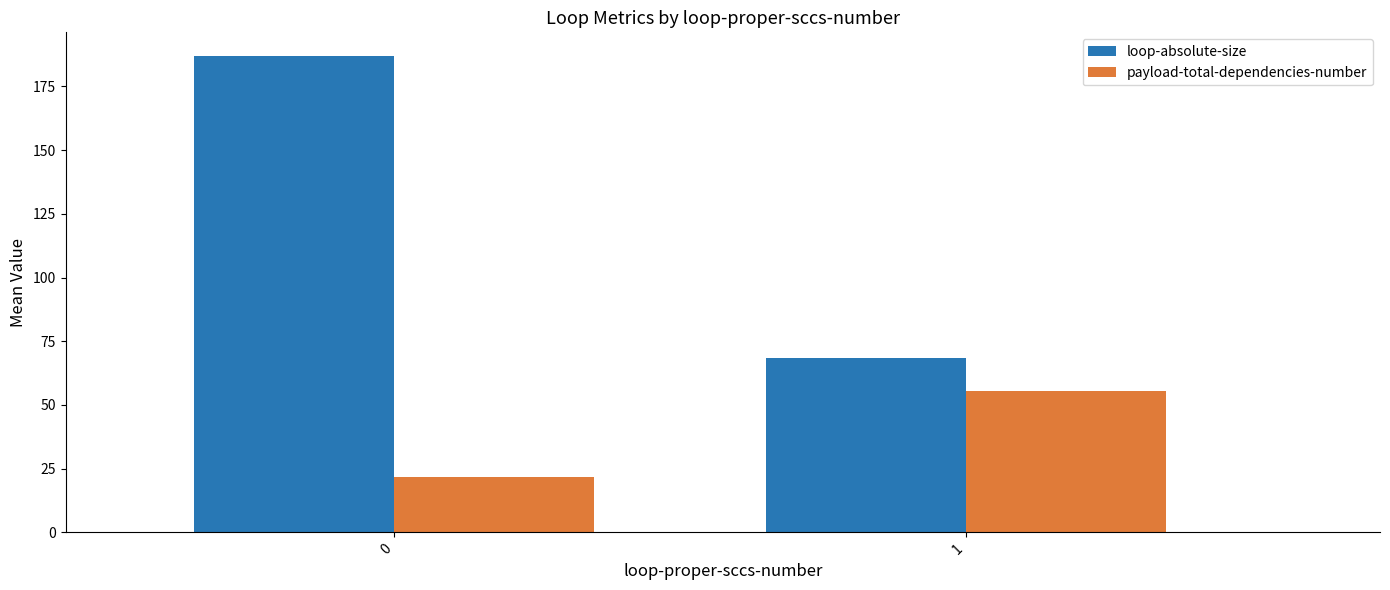

How many categories are shown in the chart?

2